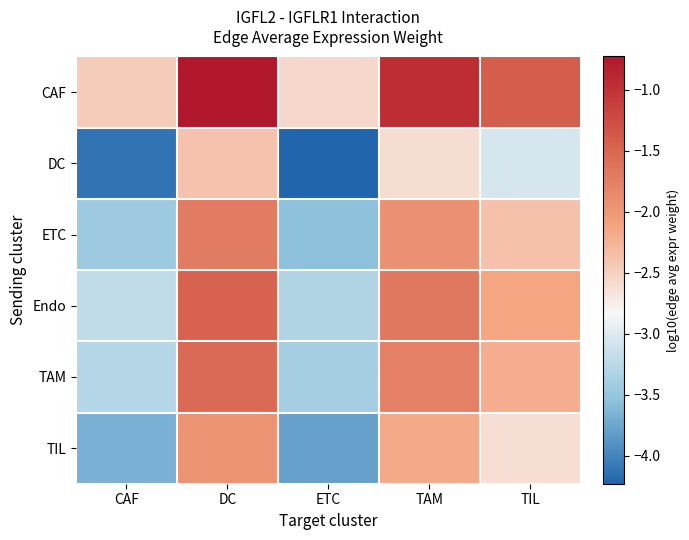

How many categories are shown in the chart?

5